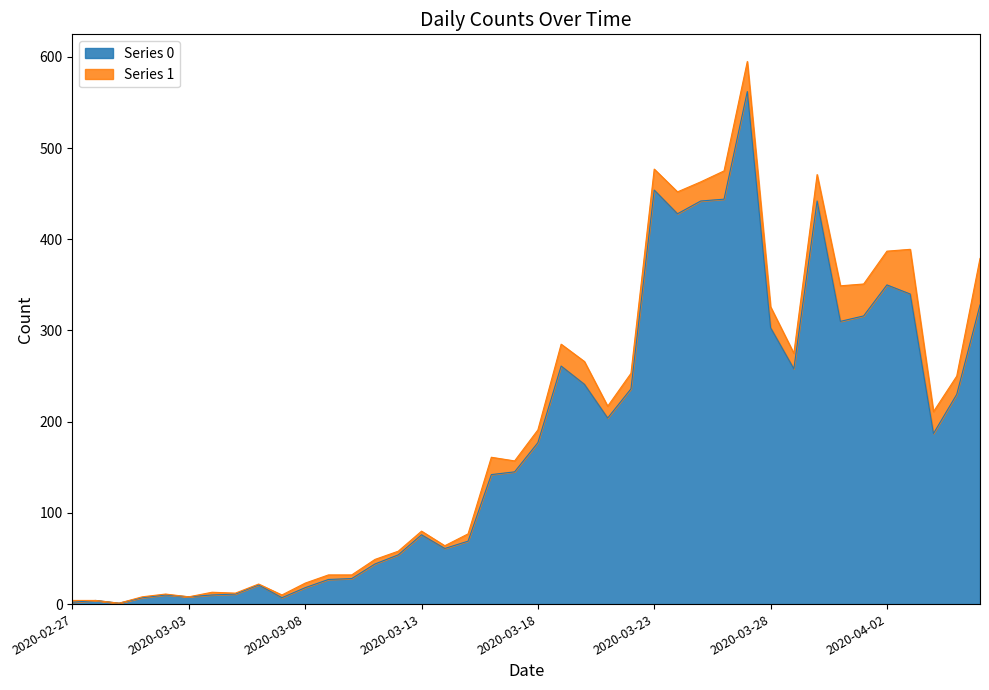

Which label corresponds to the largest value in the chart?

2020-03-27